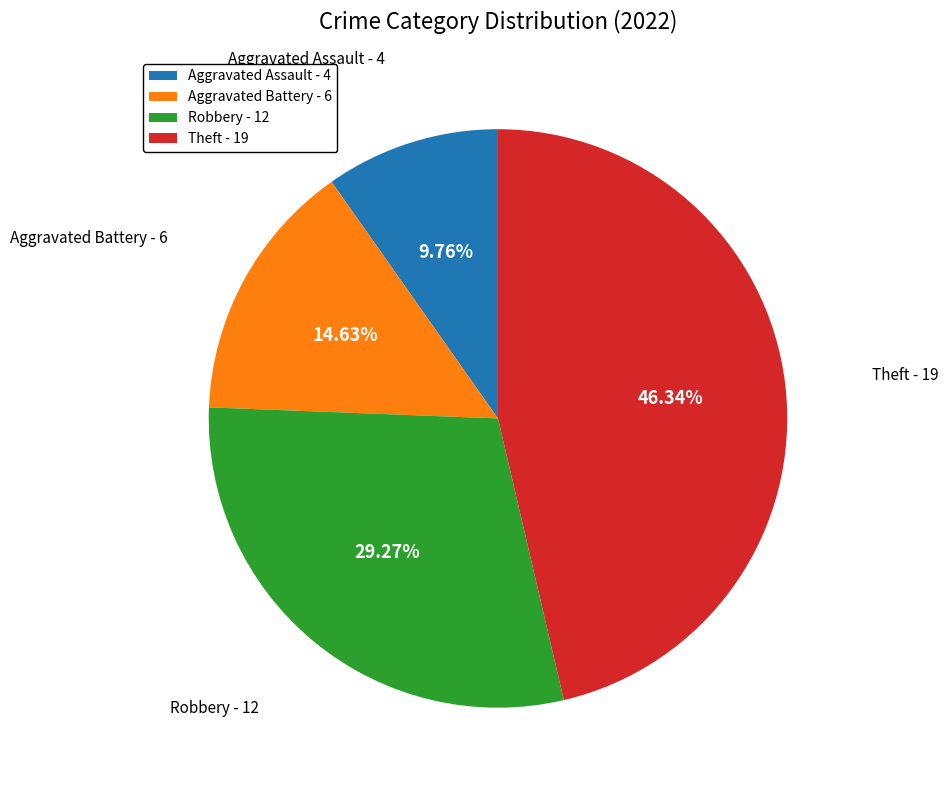

Does any single category account for the majority?

No